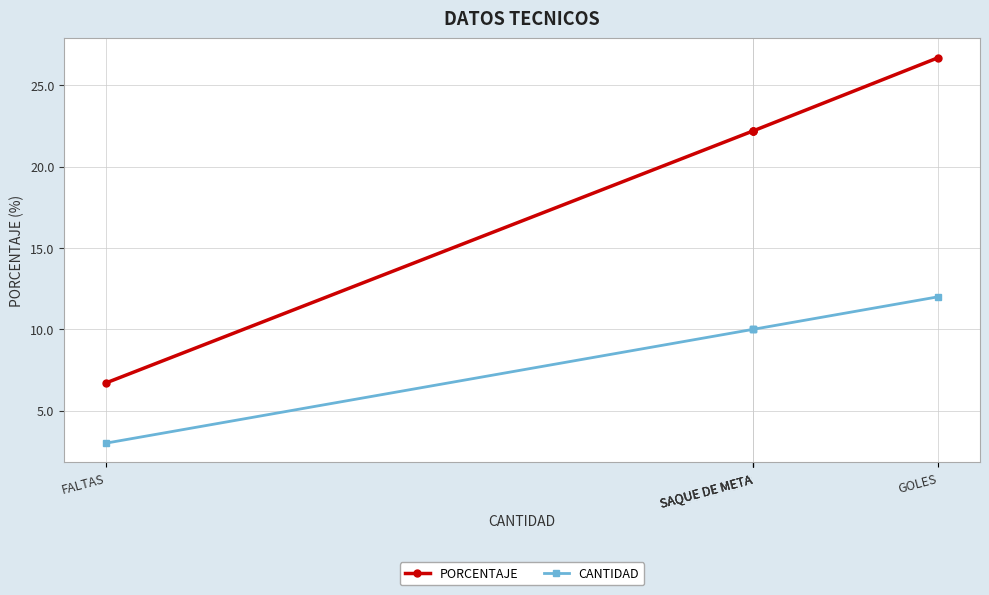

At which label does PORCENTAJE reach its peak?

GOLES